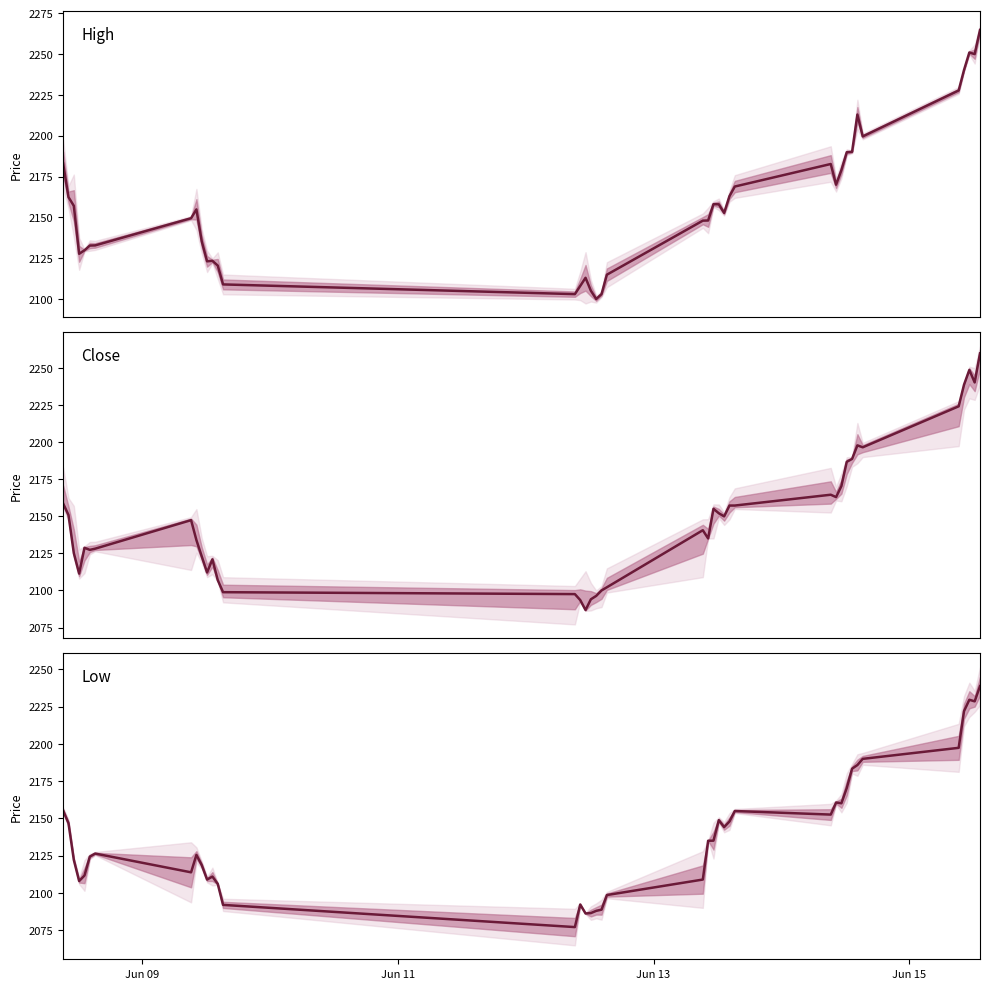

Rank the series by their average value, from lowest to highest.

Low, Close, High